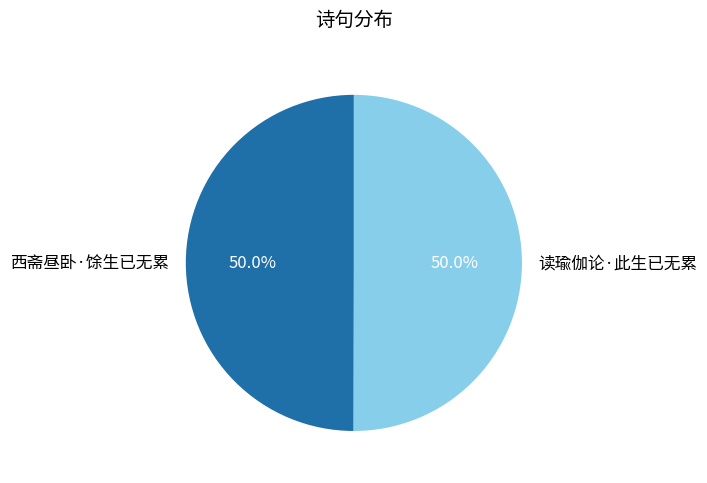

Approximately how many times larger is the value at 读瑜伽论·此生已无累 compared to 西斋昼卧·馀生已无累?

1.0